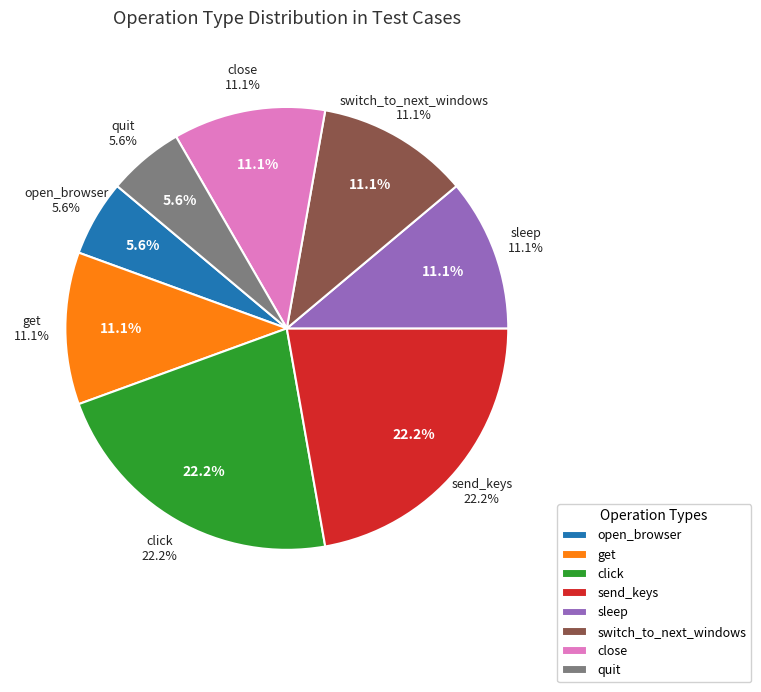

Between quit and send_keys, which is larger?

send_keys